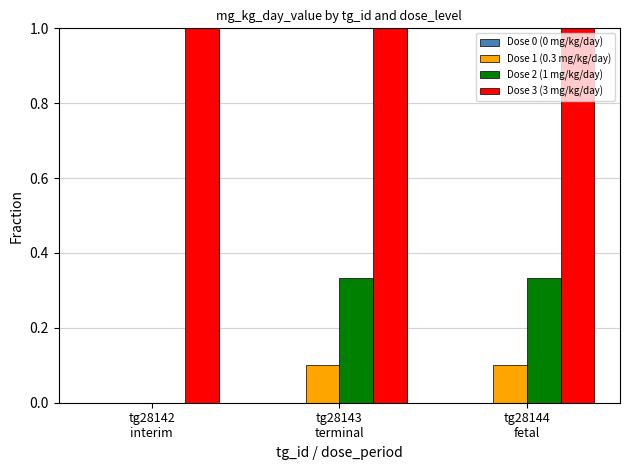

Which series has the largest total across all categories?

Dose 3 (3 mg/kg/day)